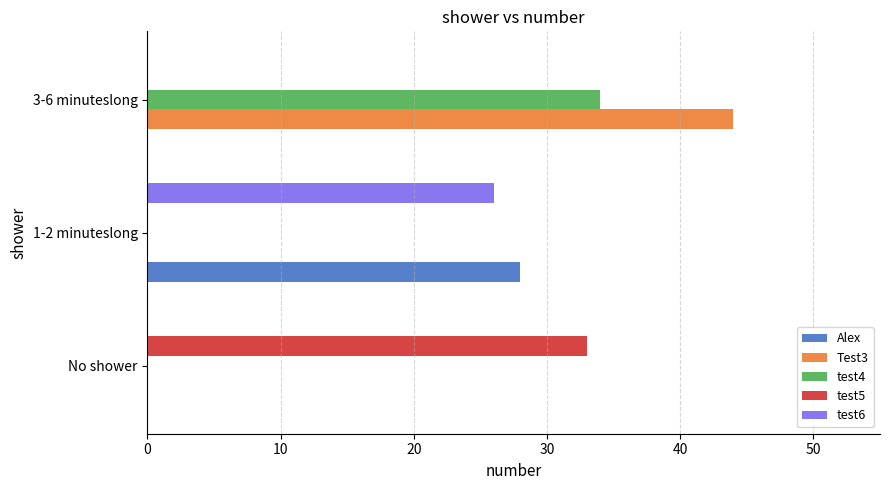

At which category is the sum across all series the highest?

3-6 minuteslong